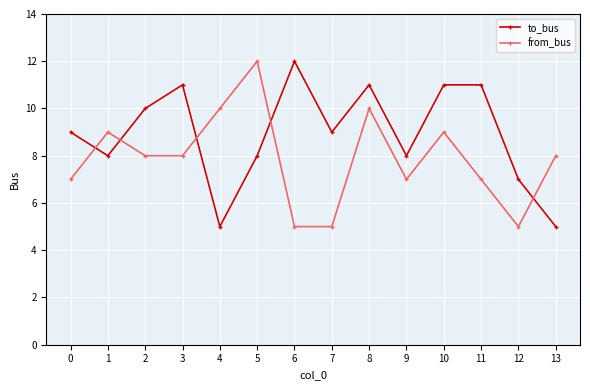

Where do from_bus and to_bus first cross each other?

0 and 1